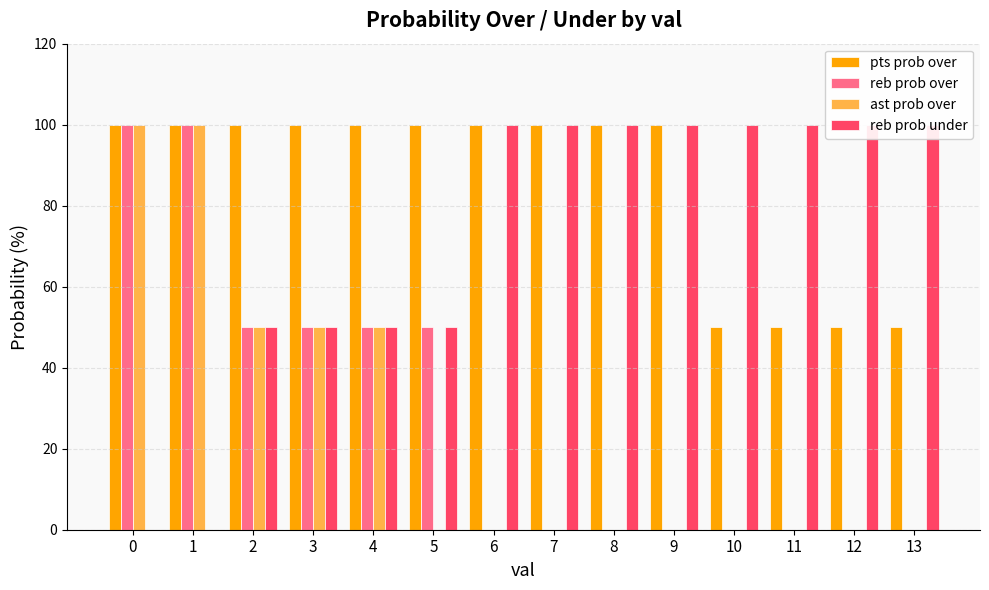

How many bars are there in each group?

4